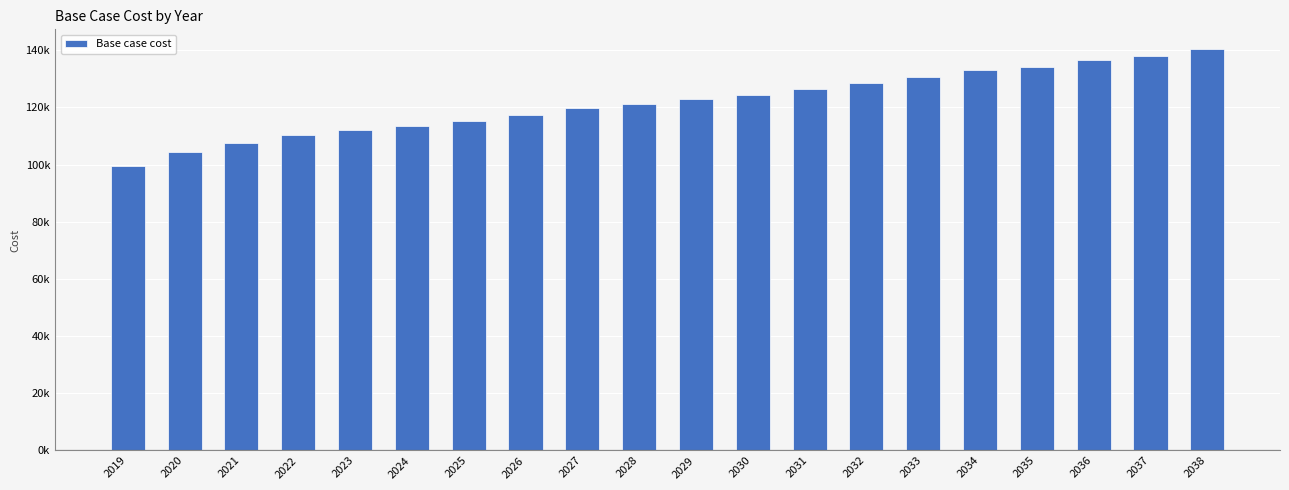

Does the chart contain any negative values?

No